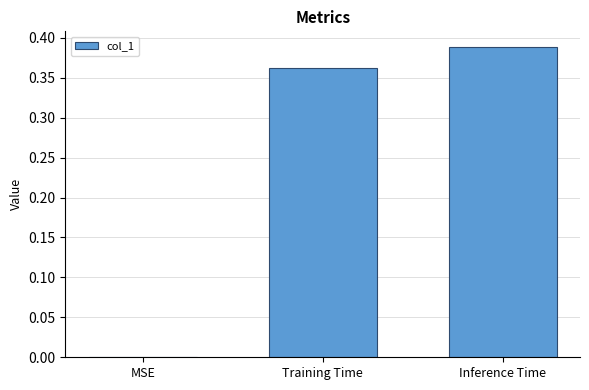

What is the sum of all values?

0.8